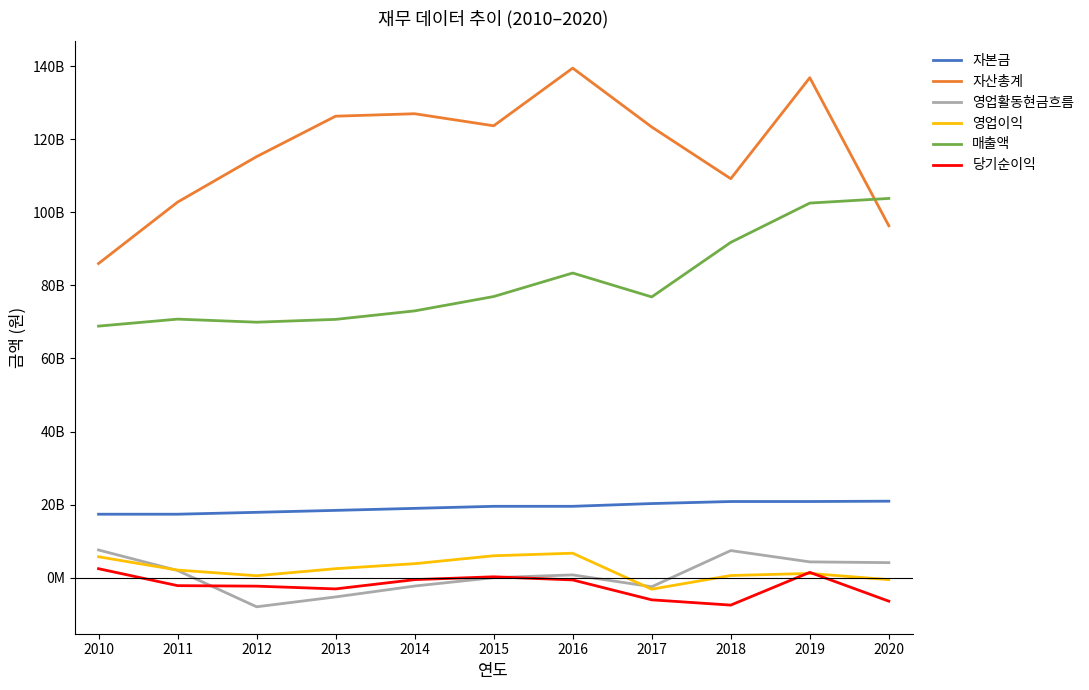

Does the chart display data point markers on the line(s)?

No